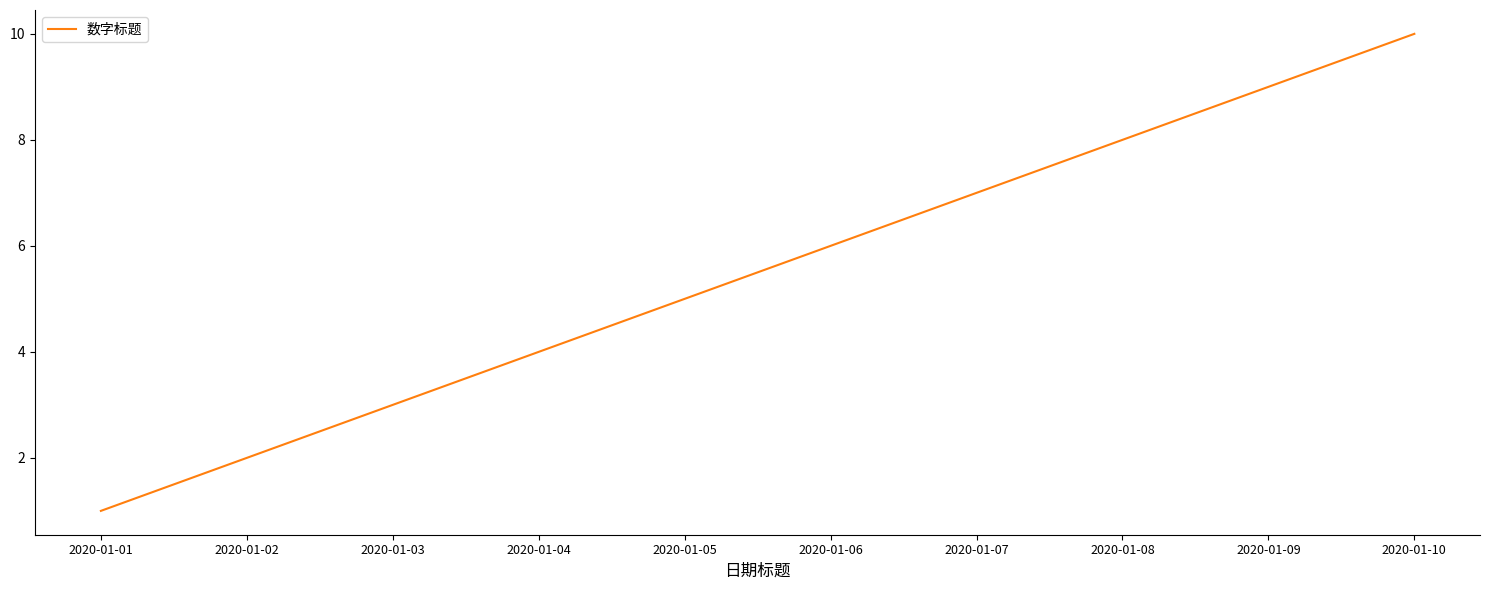

Rank the categories by value from highest to lowest.

2020-01-10, 2020-01-09, 2020-01-08, 2020-01-07, 2020-01-06, 2020-01-05, 2020-01-04, 2020-01-03, 2020-01-02, 2020-01-01